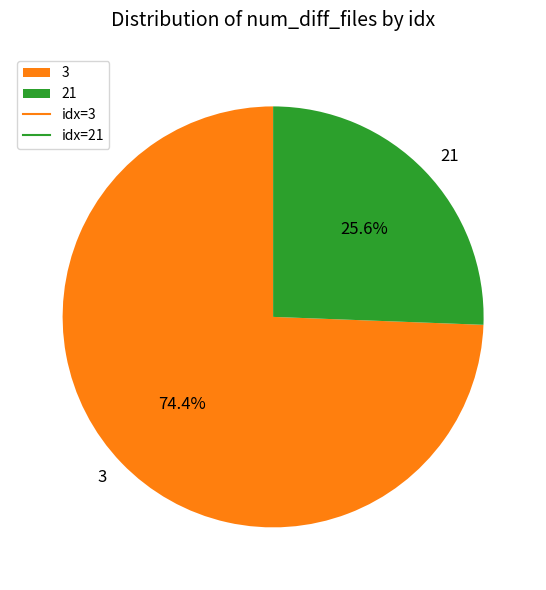

Rank the categories by value from highest to lowest.

3, 21